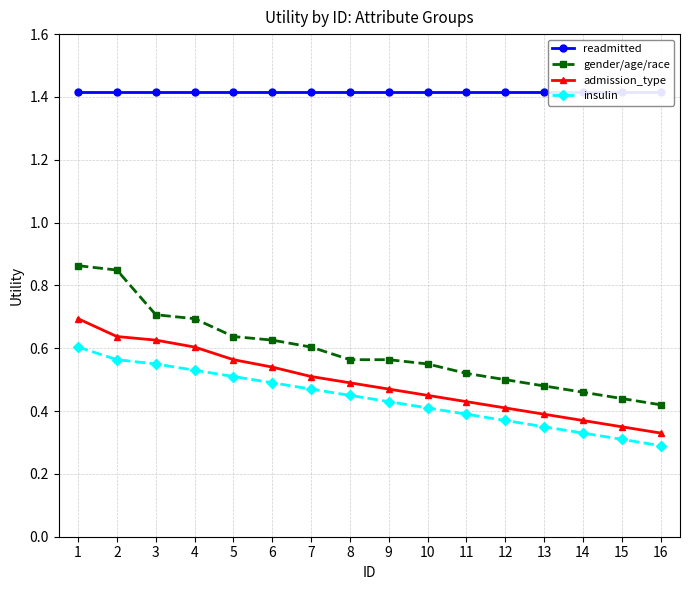

What are all the series names shown in the legend?

readmitted, gender/age/race, admission_type, insulin